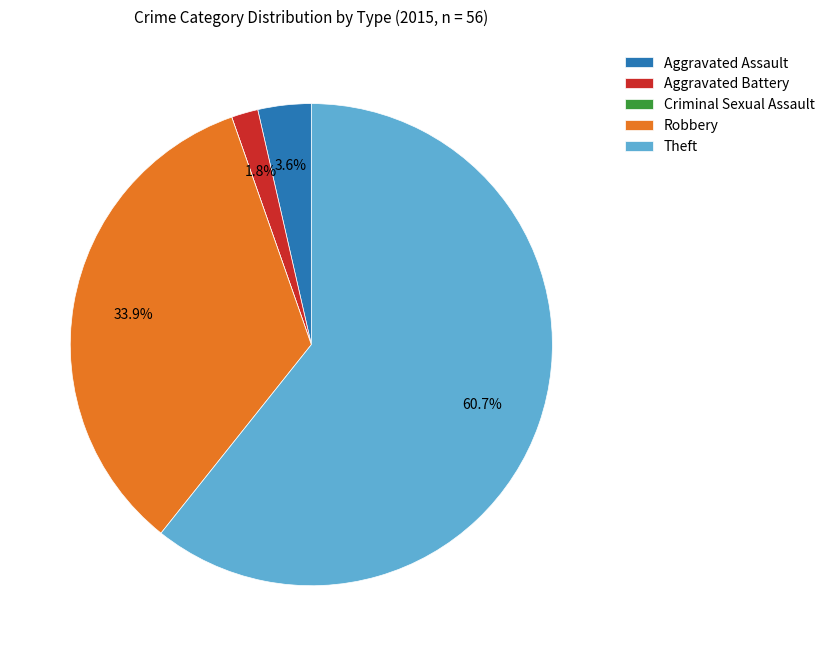

Which slice is the largest?

Theft